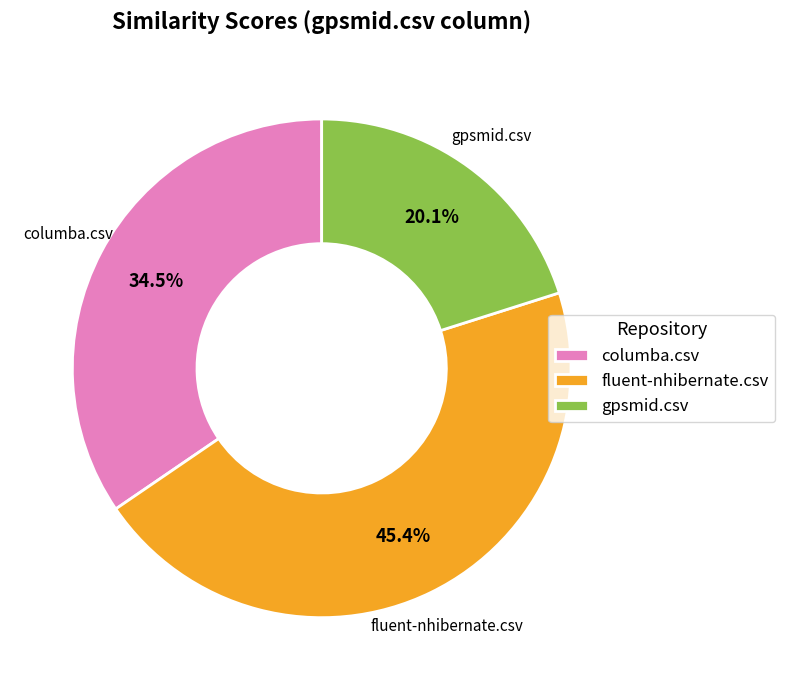

Count the number of slices in the pie.

3